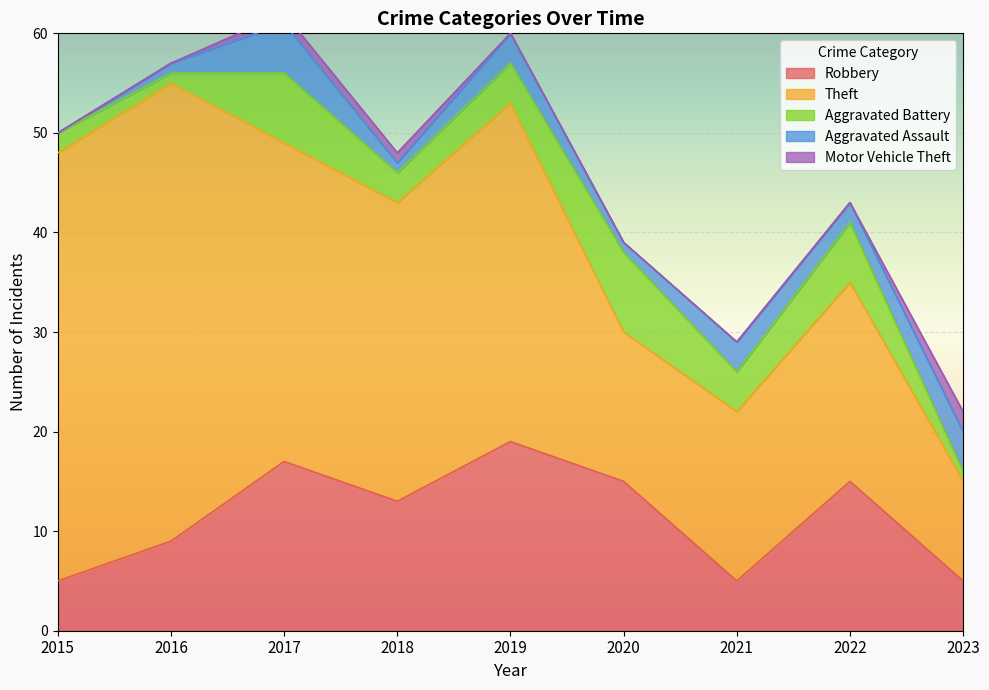

Which category has the lowest value across all series?

2015